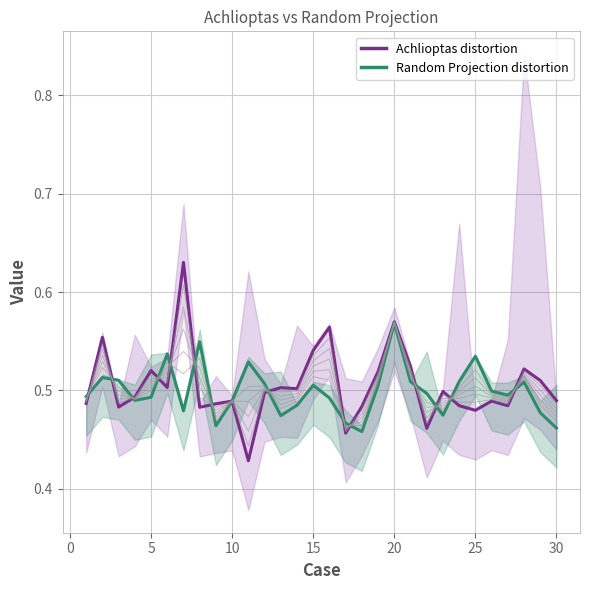

Is the value of Achlioptas distortion at 19 greater than the value of Random Projection distortion at 15?

Yes